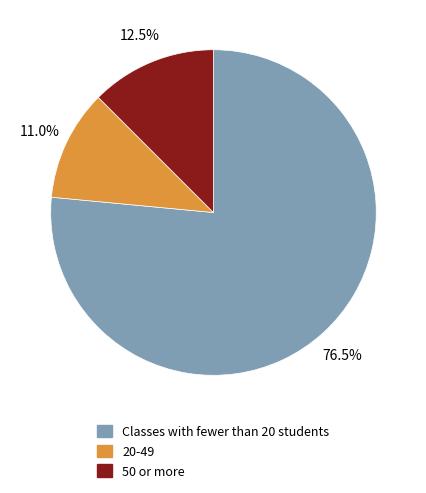

Which category has the biggest portion of the pie?

Classes with fewer than 20 students